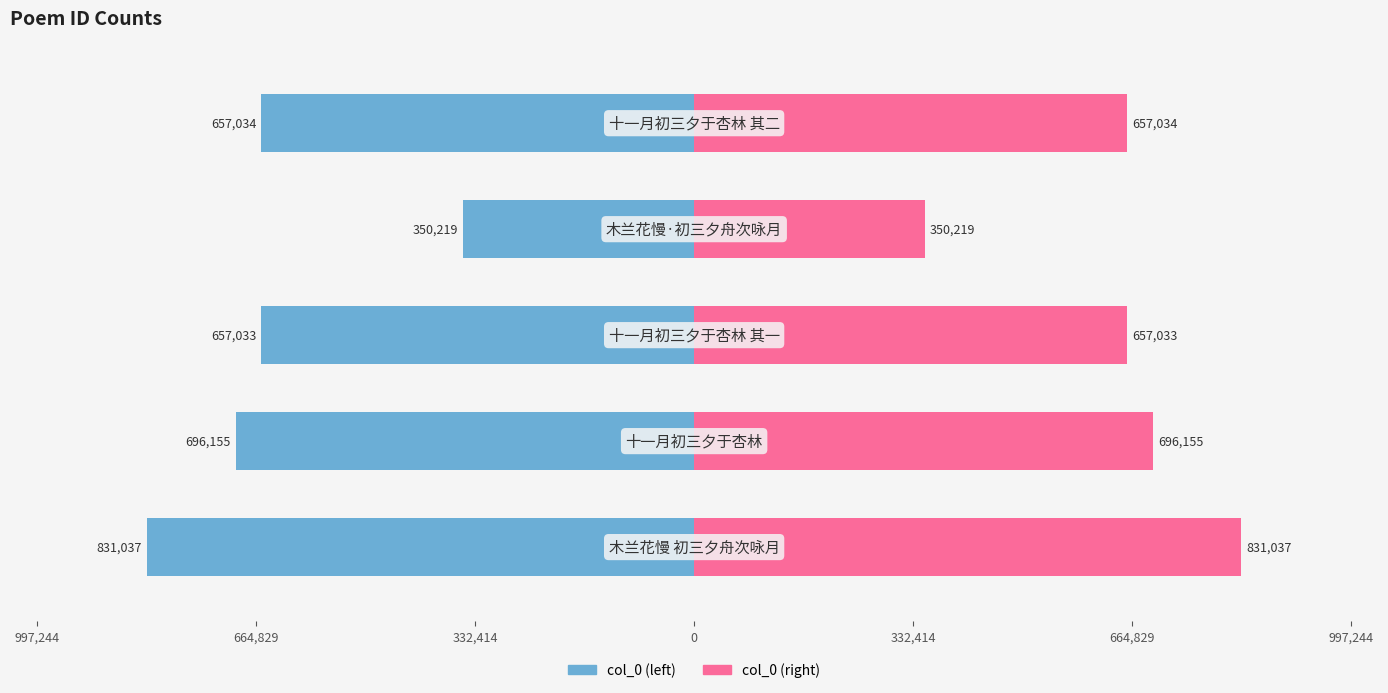

What value does the col_0 (left) series have at 332,414, to the nearest 100?

-657000